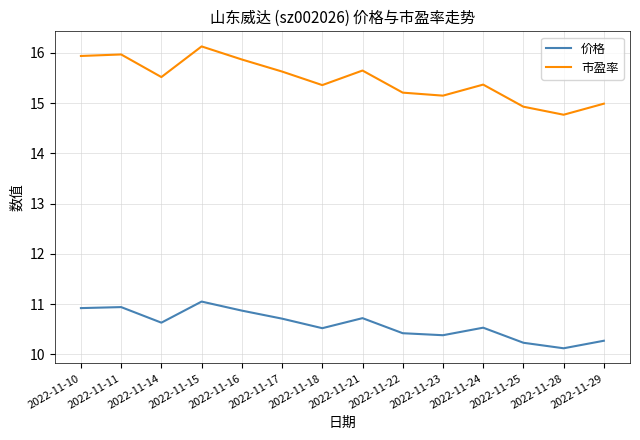

What is the greatest value displayed?

16.1